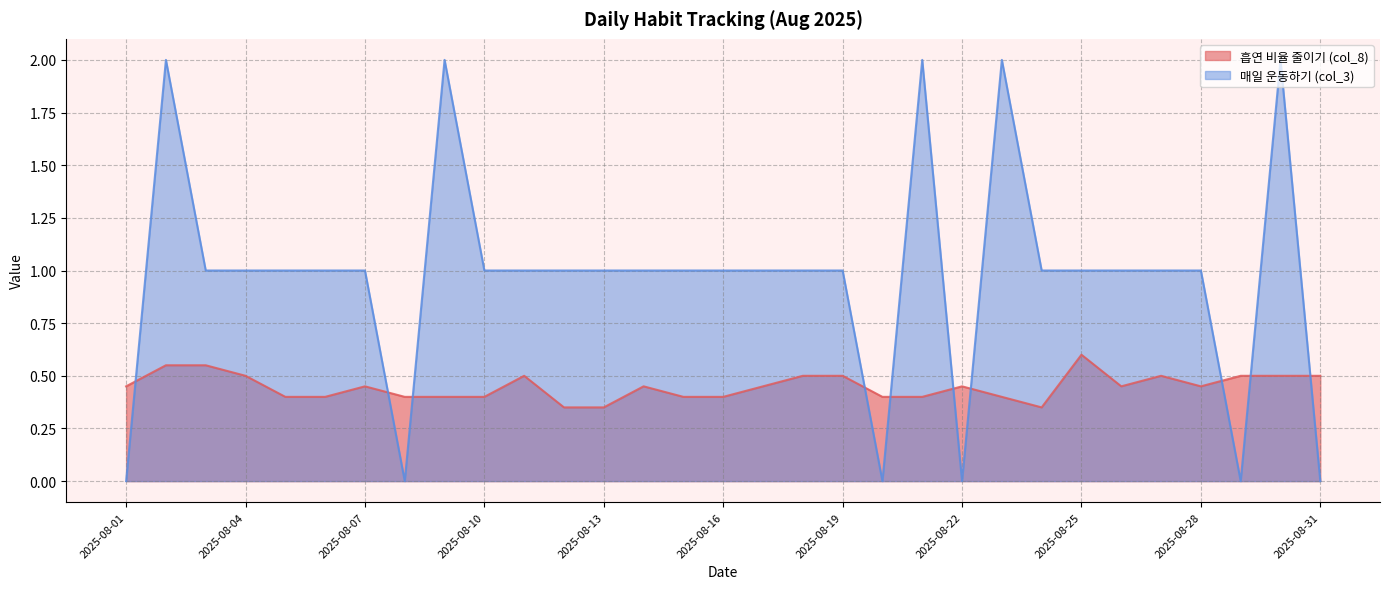

Which series ends up on top after the final intersection of 매일 운동하기 (col_3) and 흡연 비율 줄이기 (col_8)?

흡연 비율 줄이기 (col_8)